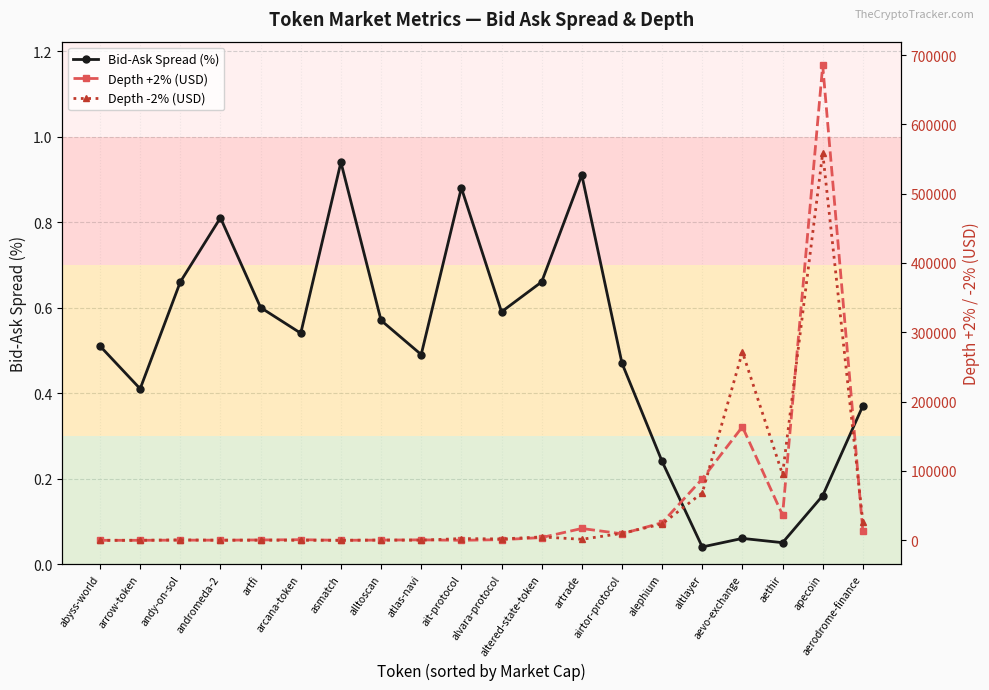

What is the value of the Depth +2% (USD) point at the 12th from the left?

3978.8